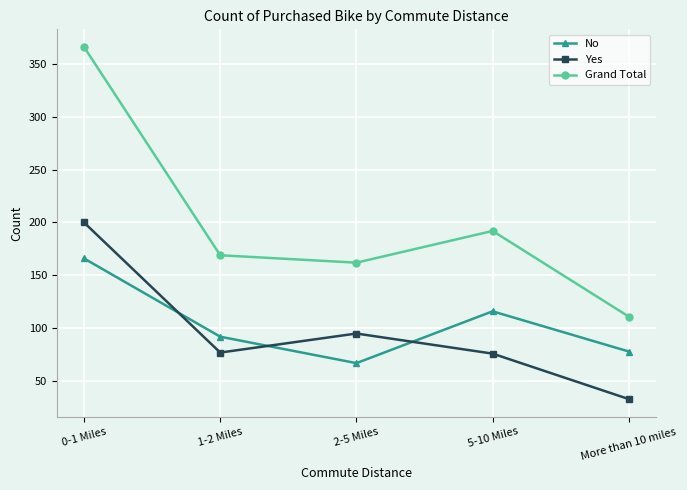

At which category is the sum across all series the highest?

0-1 Miles